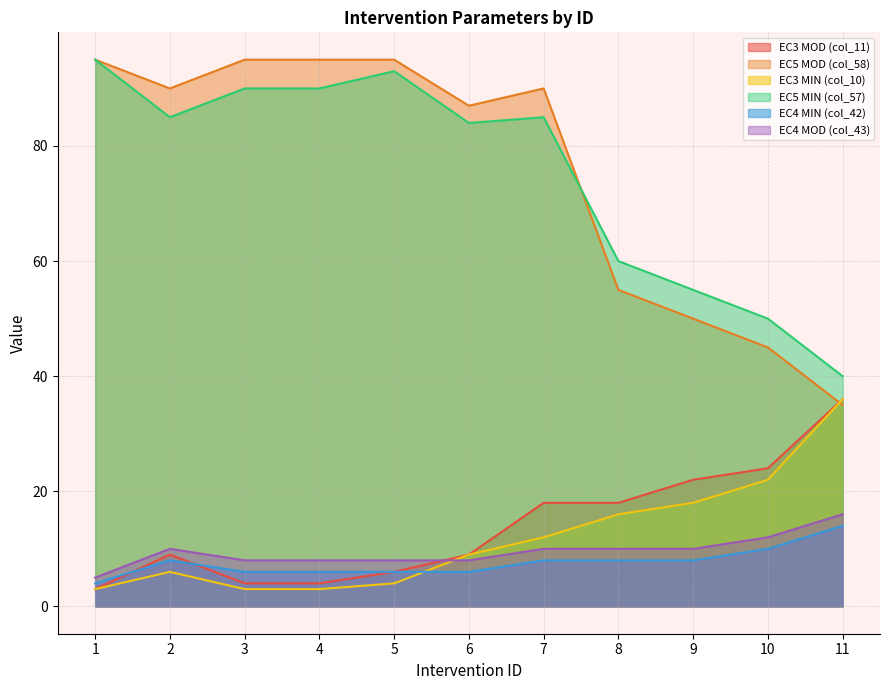

At which label is EC3 MIN (col_10) closest to 19?

9